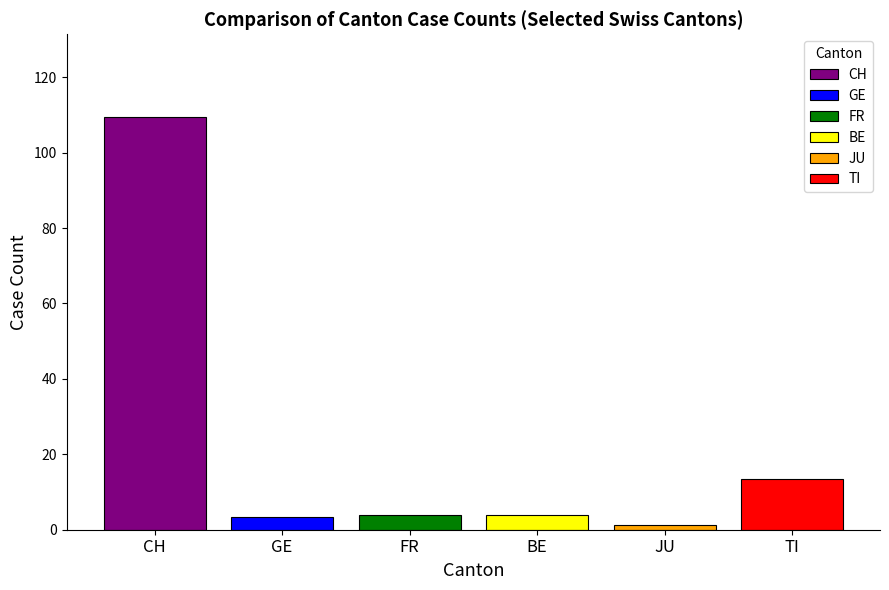

Which series has the widest spread of values?

CH